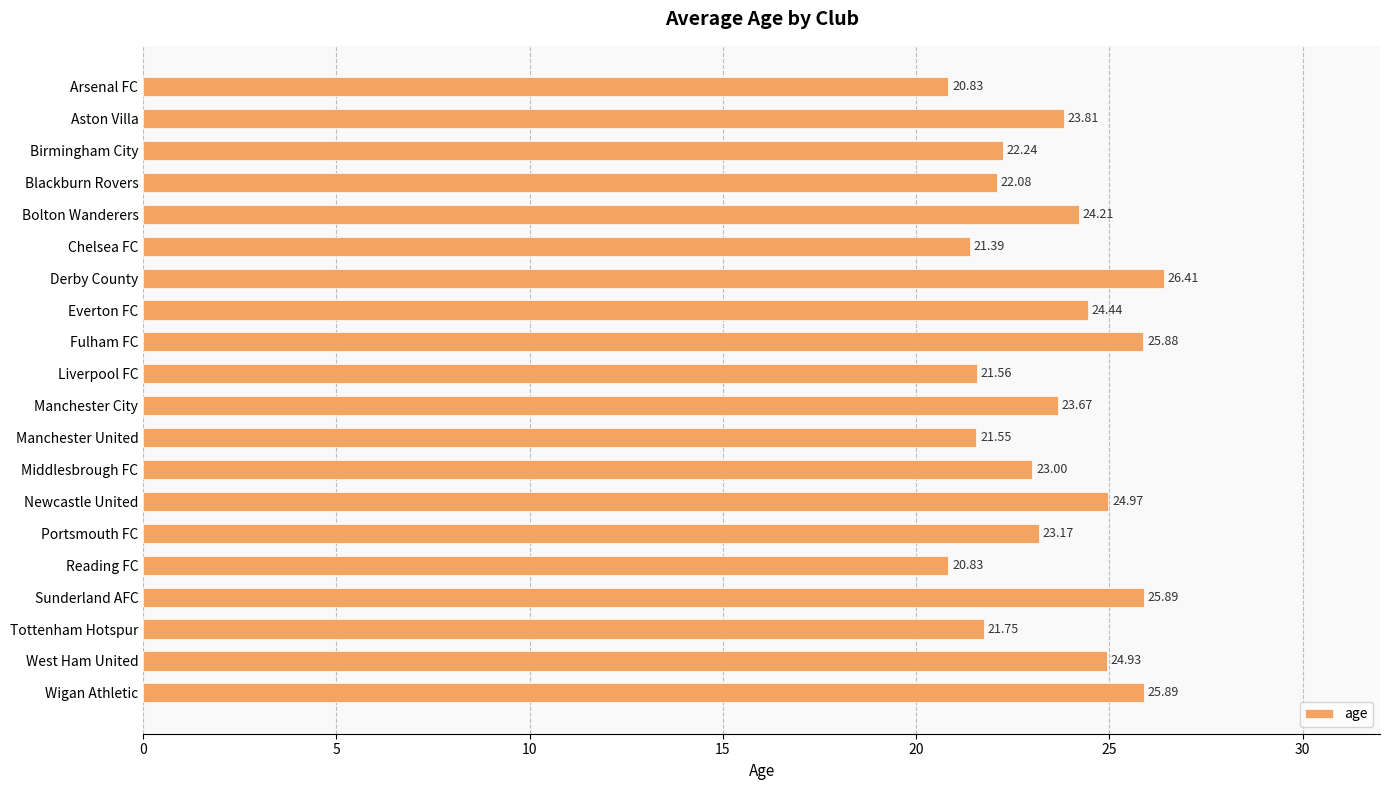

Where is the data nearest to the value 23?

Middlesbrough FC